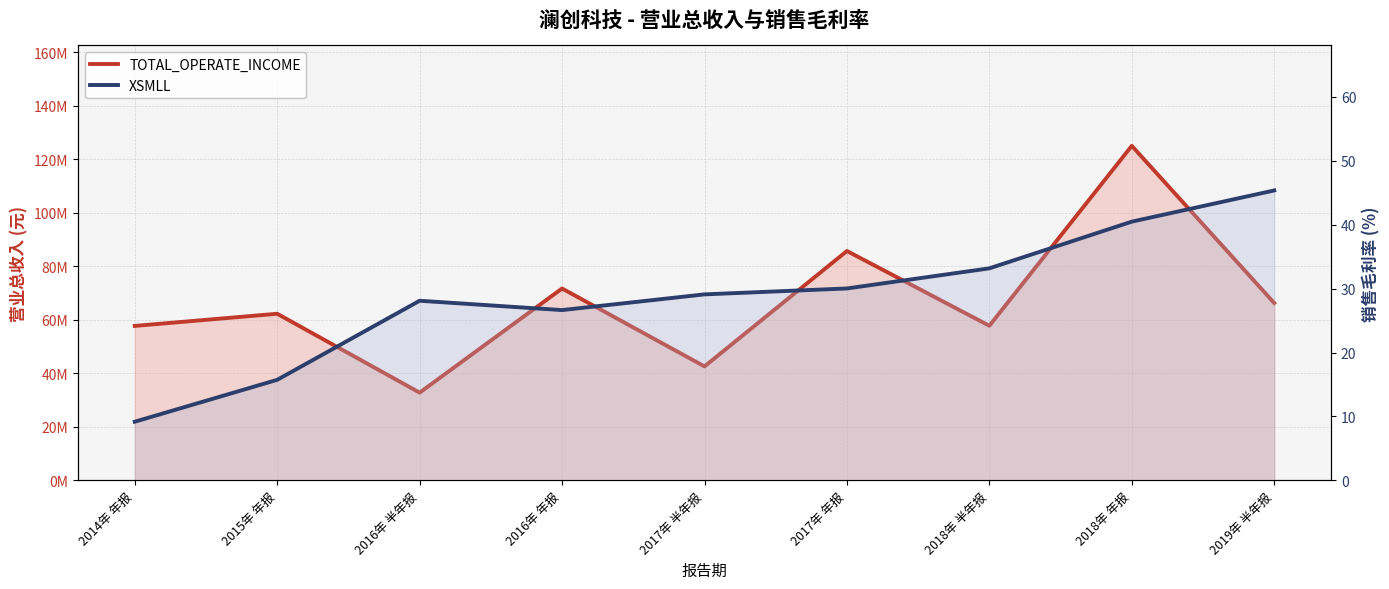

The TOTAL_OPERATE_INCOME series shows 87138273.3 at 2014年 年报. True or false?

False